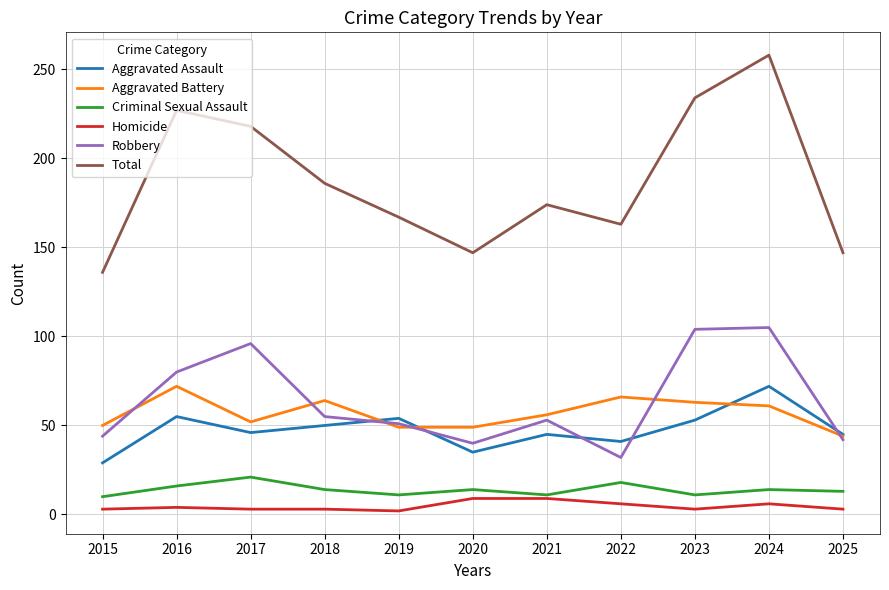

Is it true that Aggravated Battery equals 72 at 2016?

True